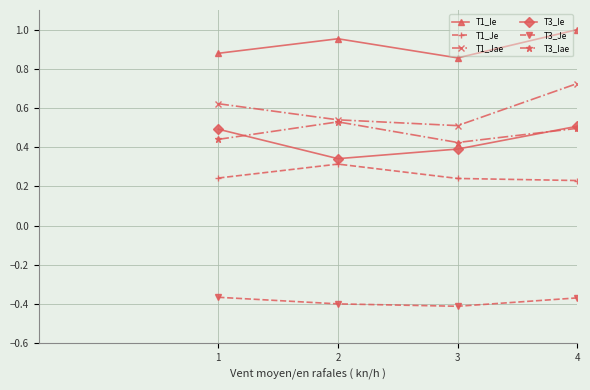

True or false: T3_Je and T1_Jae cross at least once.

False